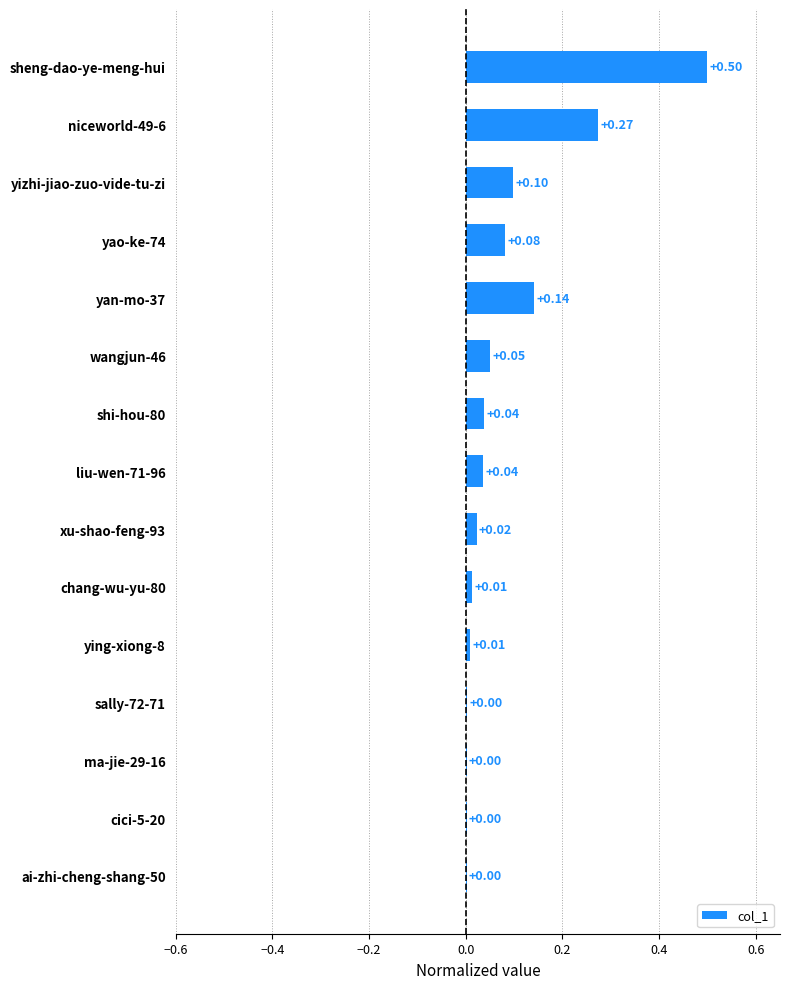

Between xu-shao-feng-93 and ma-jie-29-16, which is larger?

xu-shao-feng-93